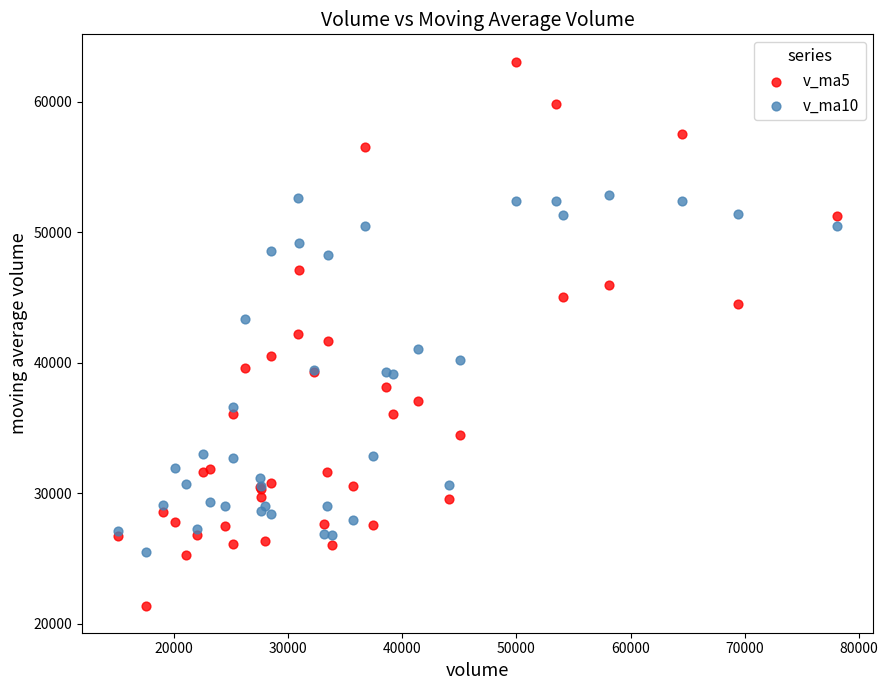

Which series reaches the minimum Y coordinate?

v_ma5